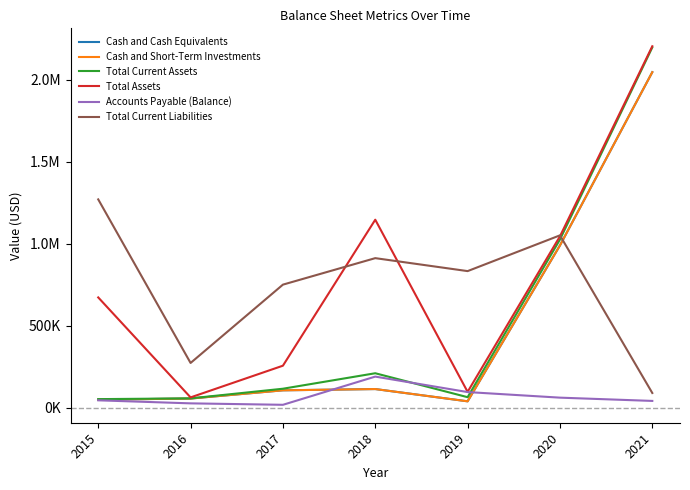

Which series has the widest spread of values?

Total Current Assets